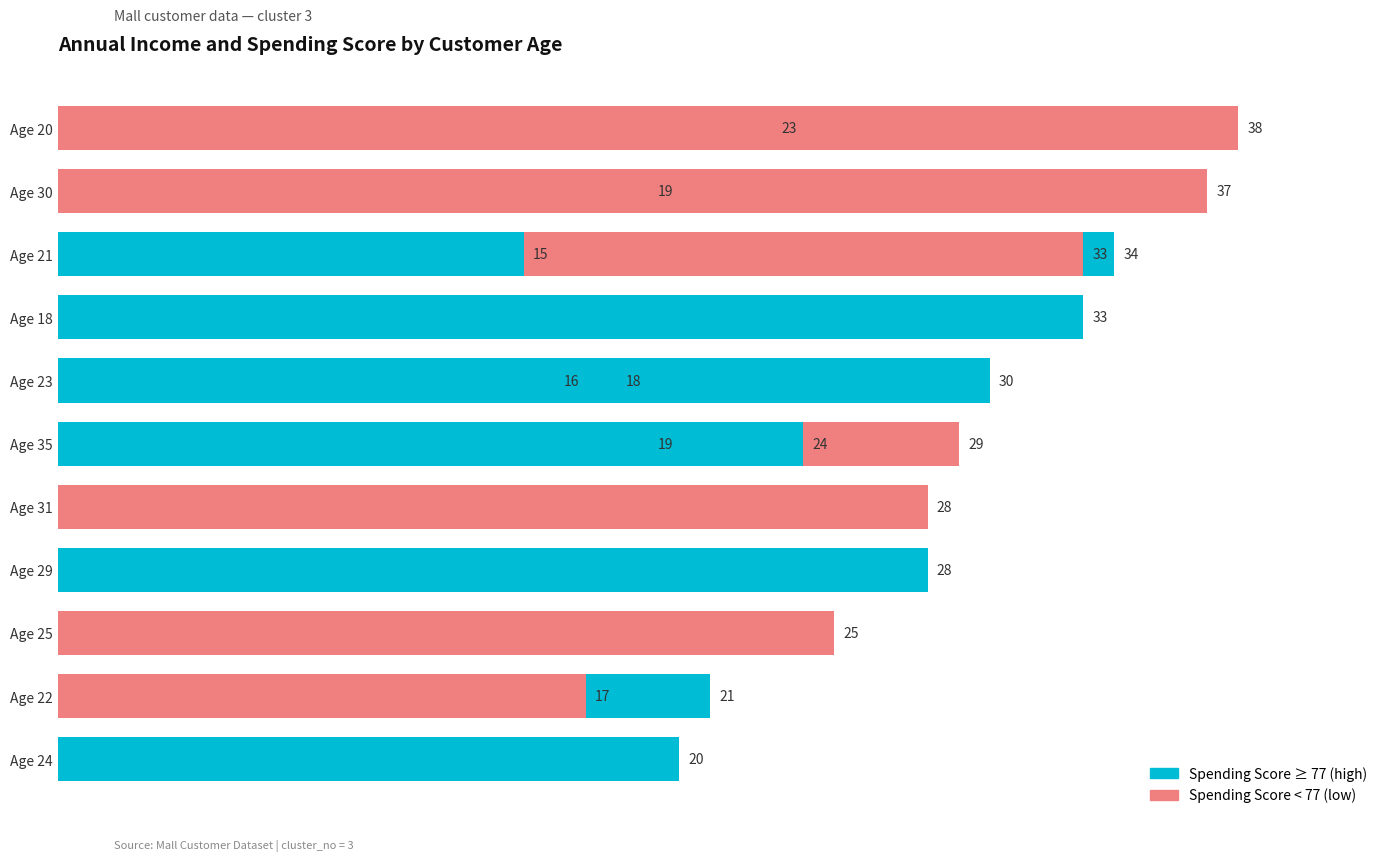

What is the minimum value shown in the chart?

15